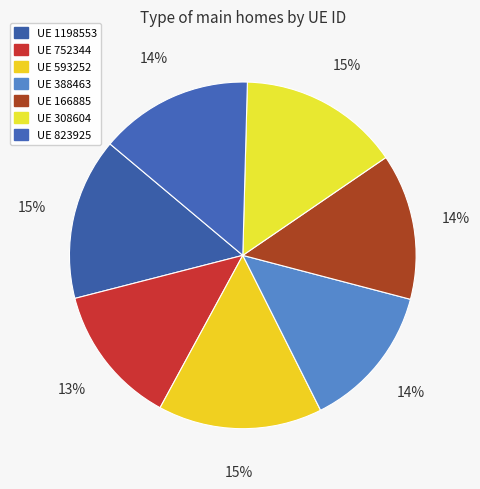

Which category has the smallest portion of the pie?

752344